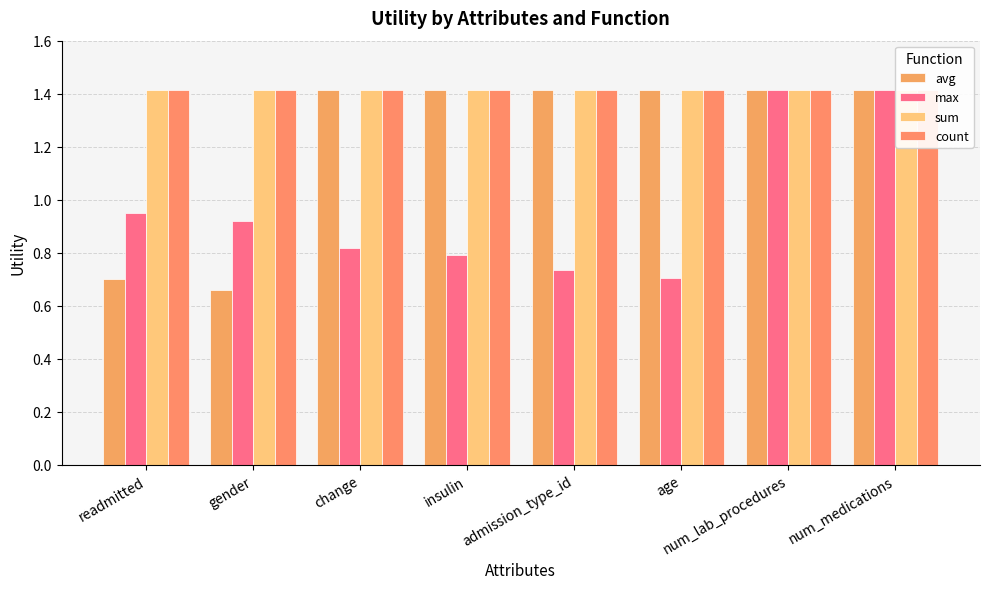

What is the average value of the sum series?

1.4